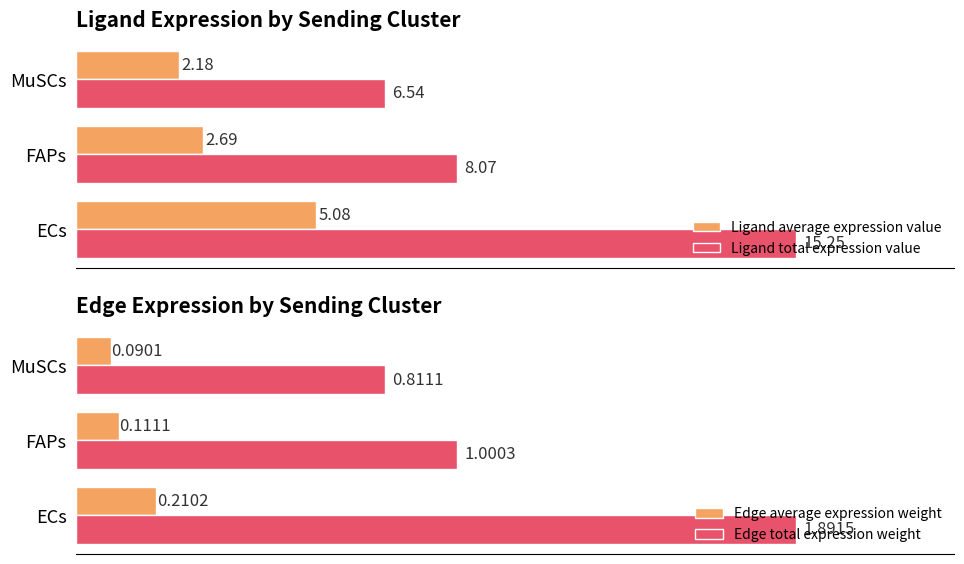

Rank the categories by Edge total expression weight value from highest to lowest.

ECs, FAPs, MuSCs